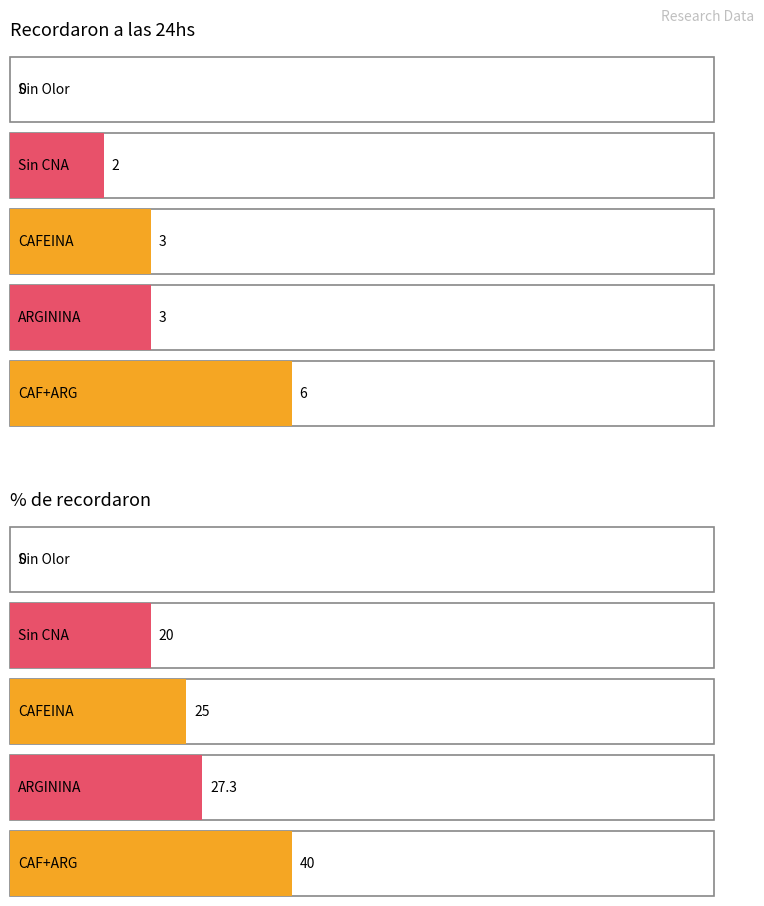

How many data points in Recordaron a las 24hs are less than 3?

2